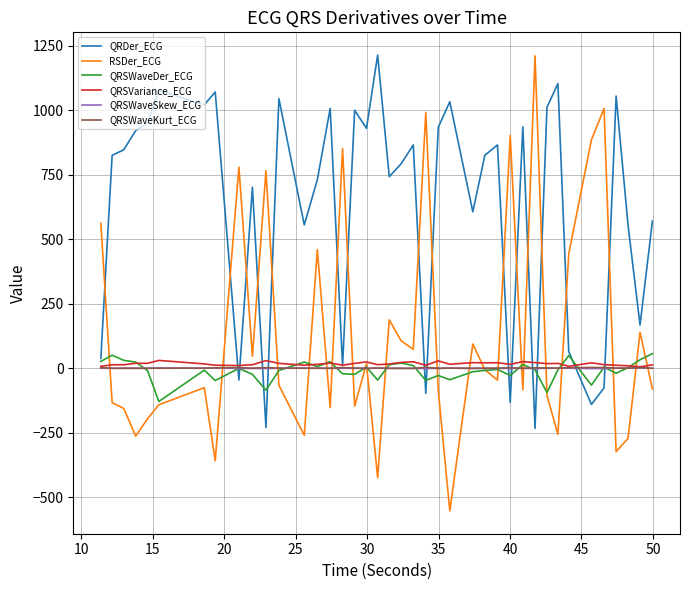

Which series ends up on top after the final intersection of QRSWaveDer_ECG and QRDer_ECG?

QRDer_ECG